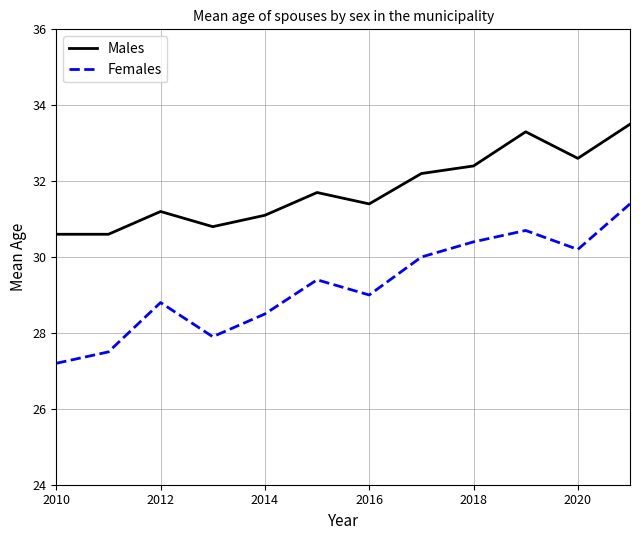

What is the difference between the maximum and minimum values in the Males series?

2.9